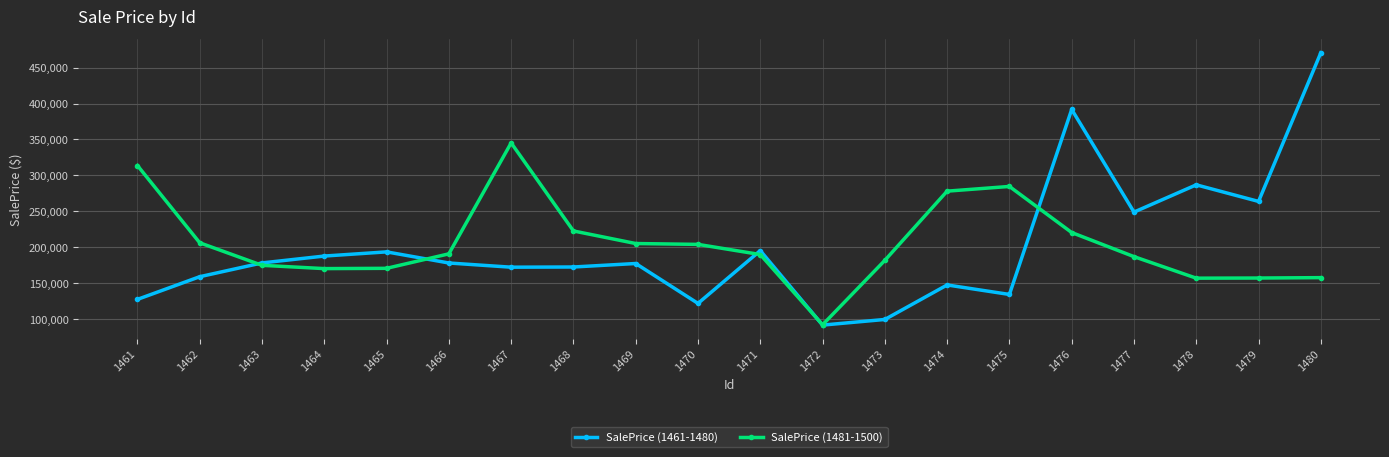

Is it true that SalePrice (1461-1480) equals 187908.1 at 1464?

True